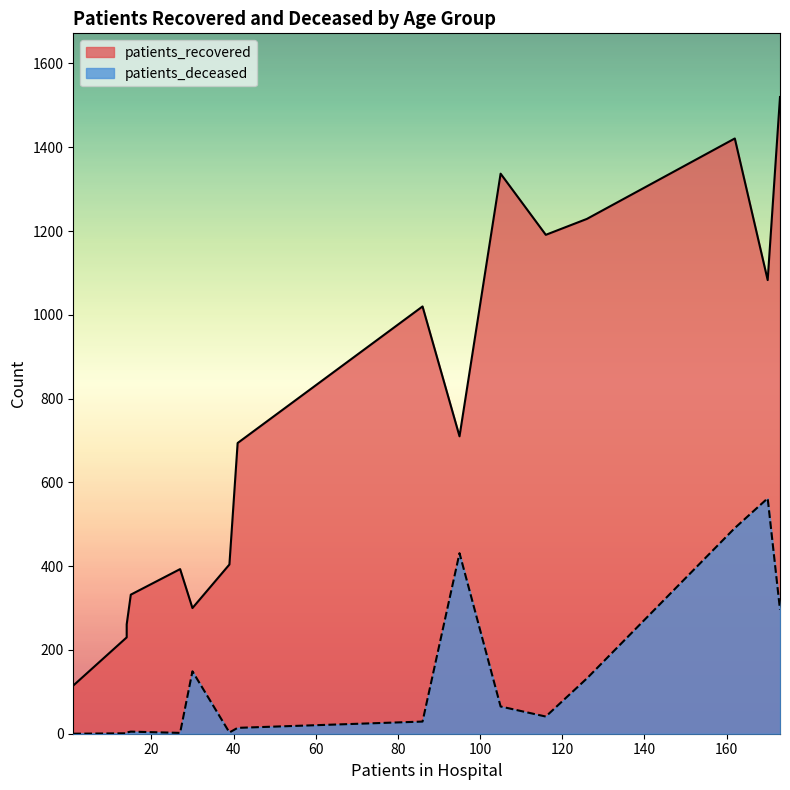

The patients_deceased series shows 3 at 40-44. True or false?

True